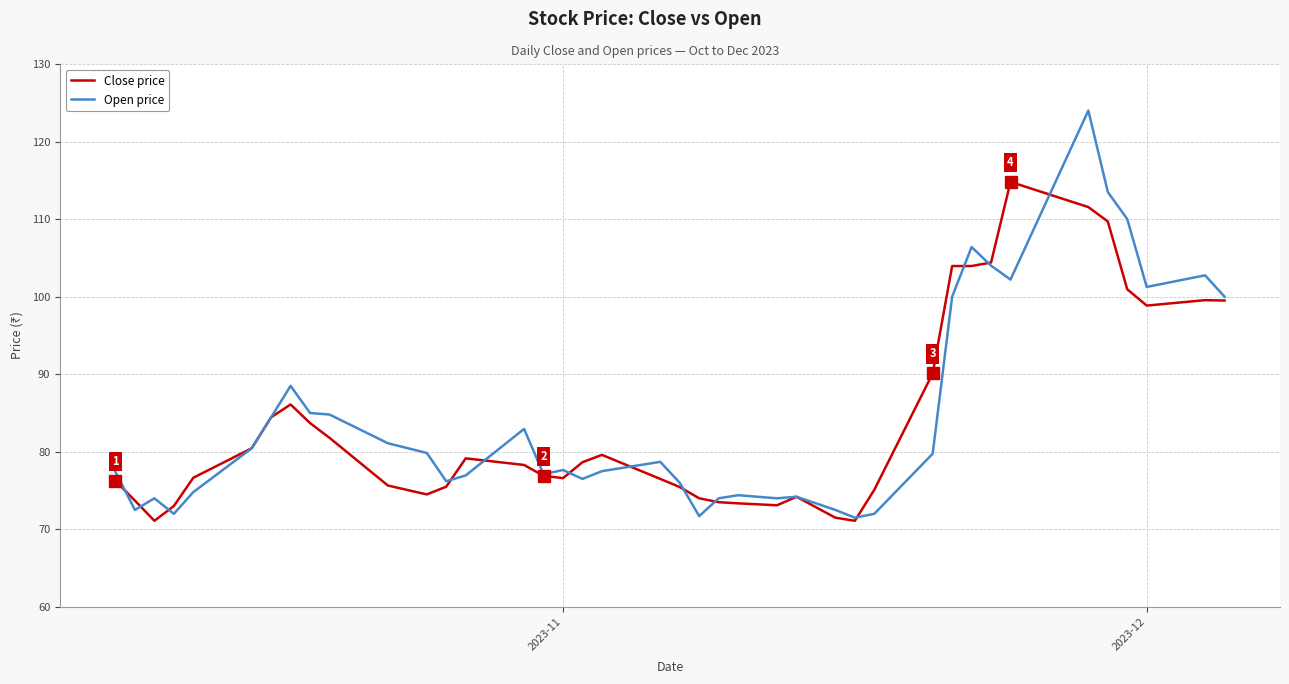

List the series in order of their overall mean, highest first.

Open price, Close price